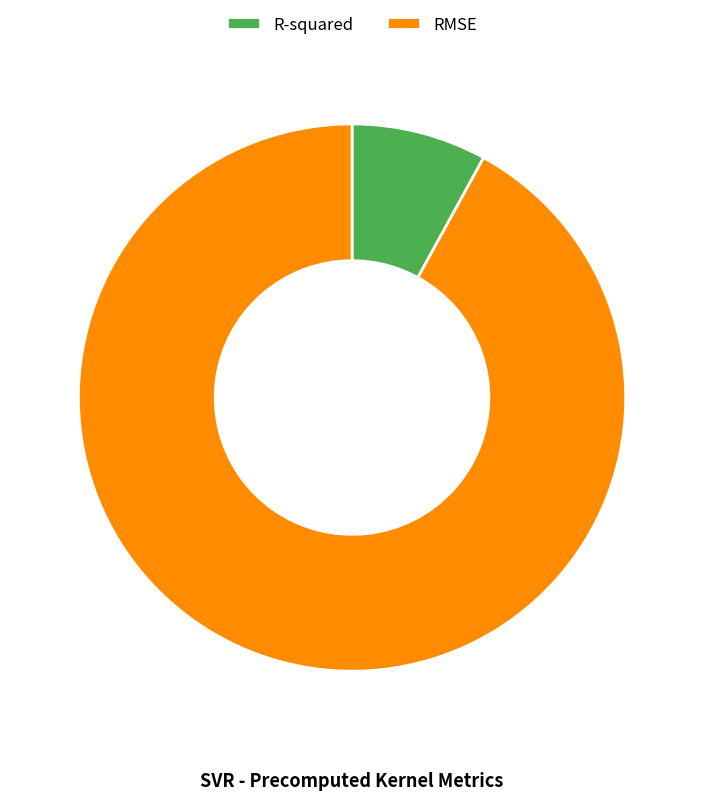

Approximately how many times larger is the value at R-squared compared to RMSE?

0.1